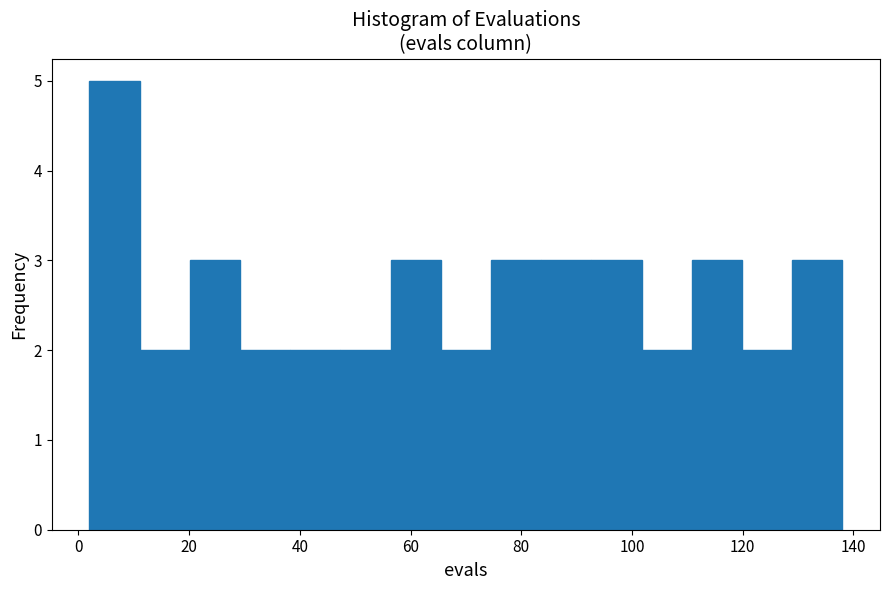

What is the height of the bar covering 74 to 84 on the x-axis? Neither the bar edges nor the heights are printed on the chart, so give them approximately, as read against the axes.

3